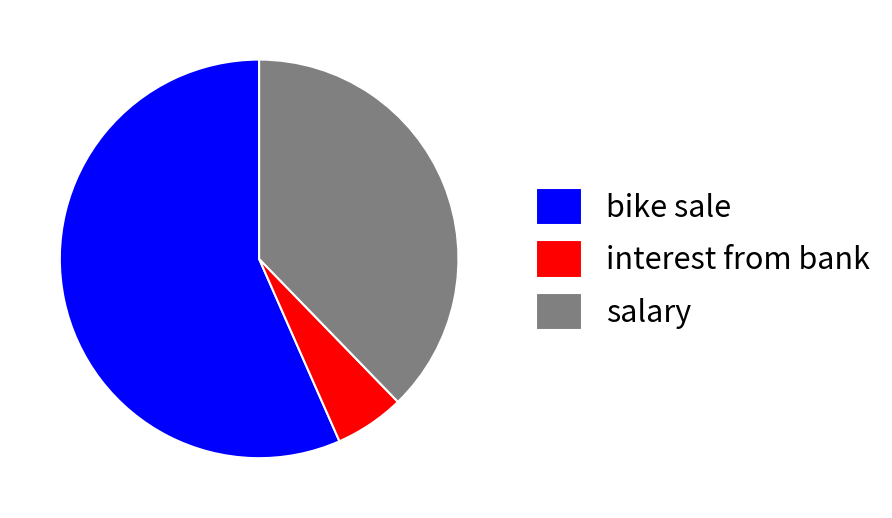

Which category has the smallest portion of the pie?

interest from bank